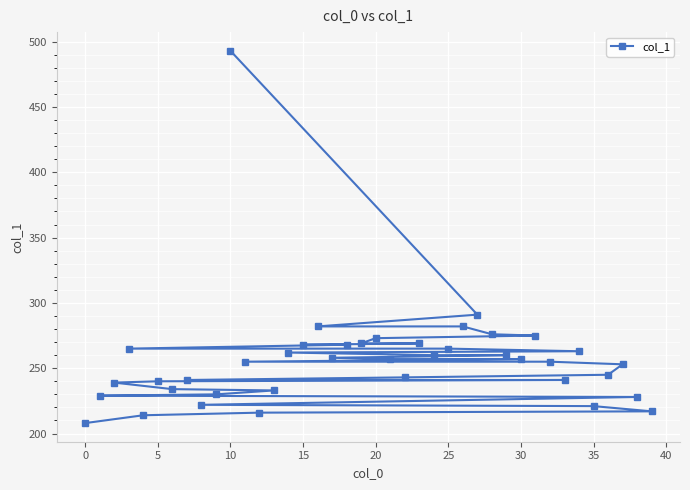

What is the average value?

256